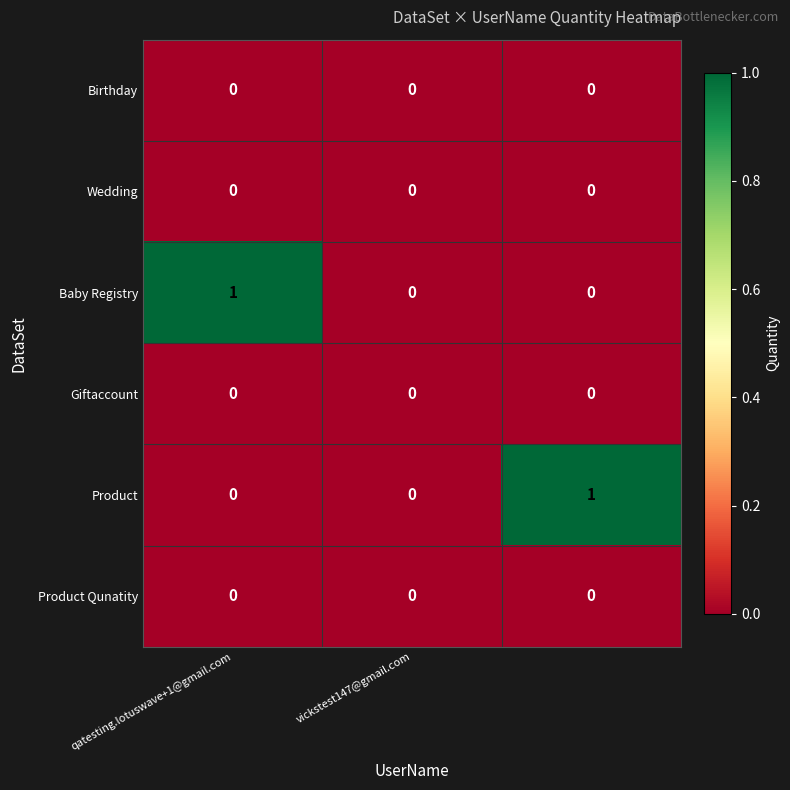

Reading left to right, what are all the values shown in this chart?

Birthday: 0	0	0
Wedding: 0	0	0
Baby Registry: 1	0	0
Giftaccount: 0	0	0
Product: 0	0	1
Product Qunatity: 0	0	0